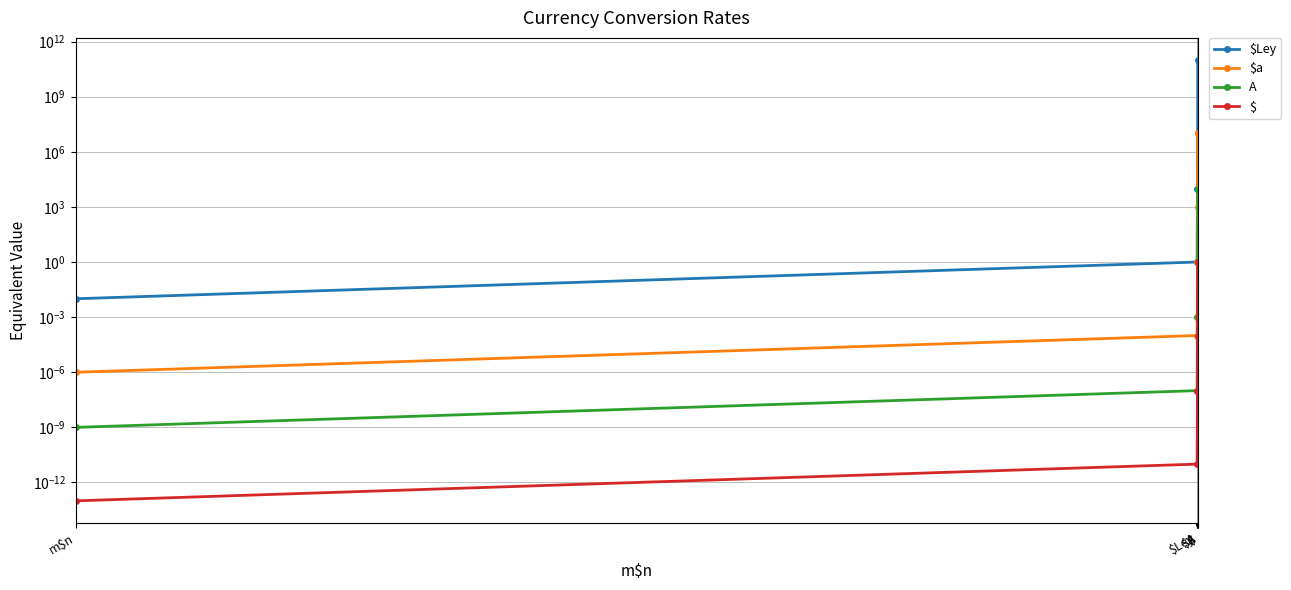

Reading left to right, list all the values displayed in this chart.

$Ley: 0.0	1.0	10000.0	10000000.0	100000000000.0
$a: 0.0	0.0	1.0	1000.0	10000000.0
A: 0.0	0.0	0.0	1.0	10000.0
$: 0.0	0.0	0.0	0.0	1.0